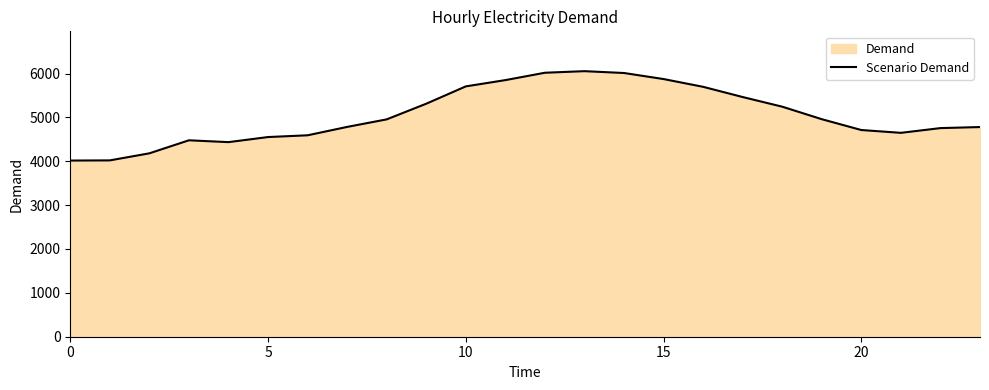

What is the greatest value displayed?

6054